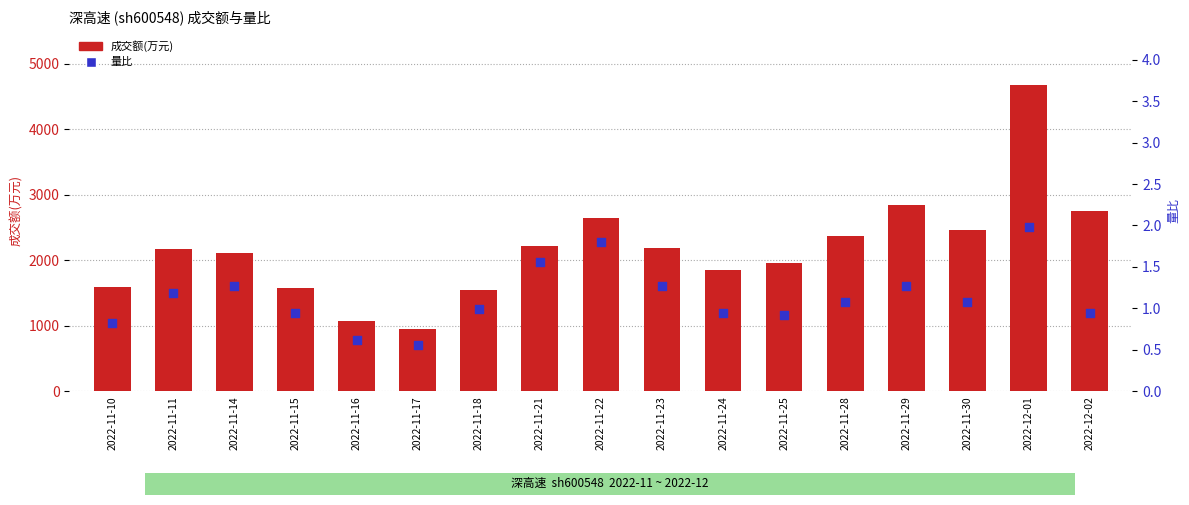

Which series reaches the maximum Y coordinate?

成交额(万元)